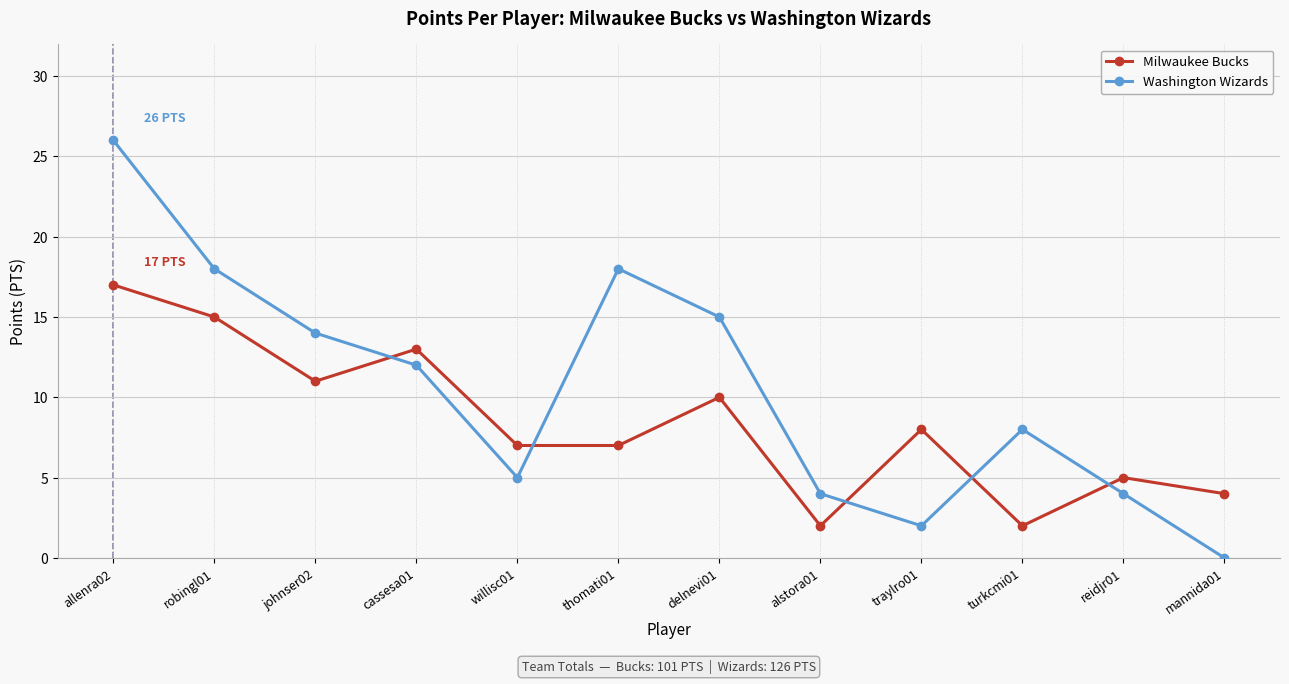

What is the difference between the maximum and second lowest values in the Milwaukee Bucks series?

15